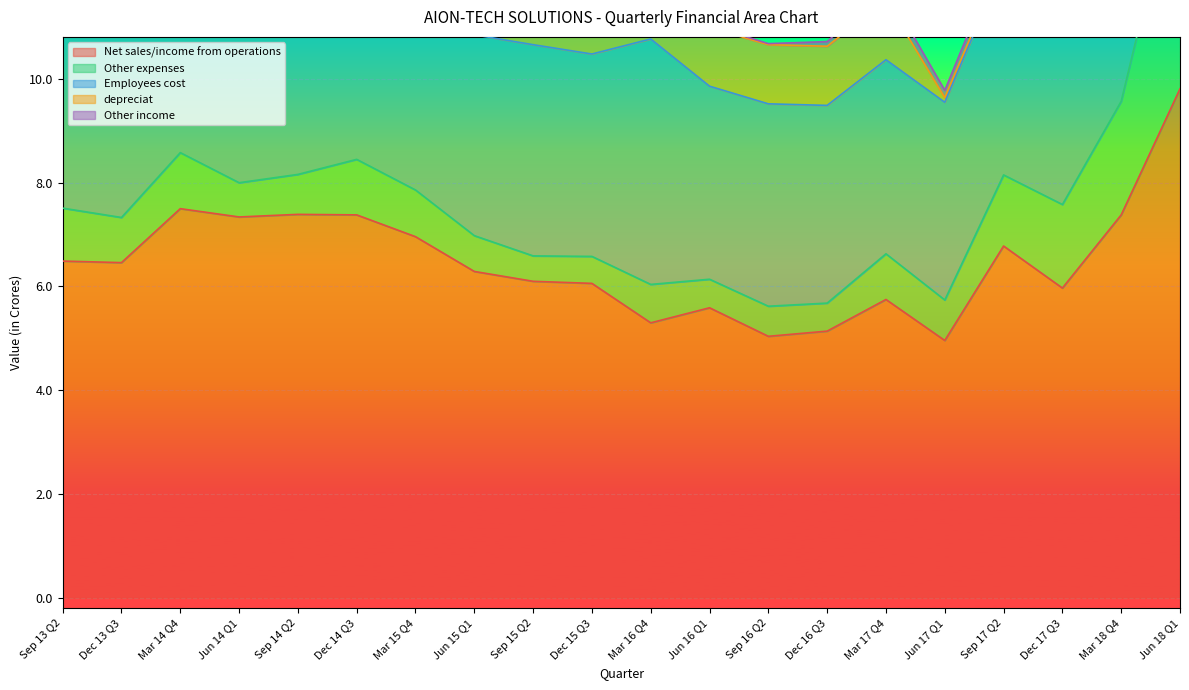

What position from the right is Mar 17 Q4?

6